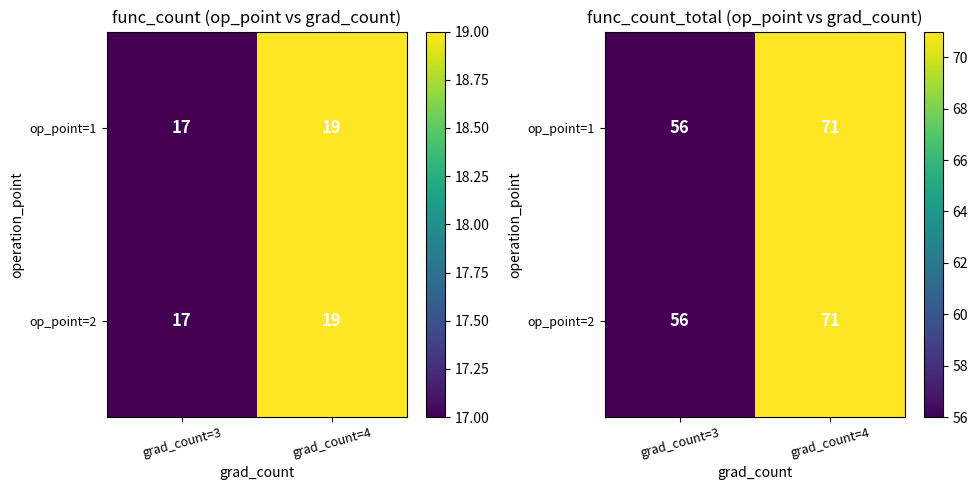

Rank the series at grad_count=4 from highest to lowest value.

op_point=1, op_point=2